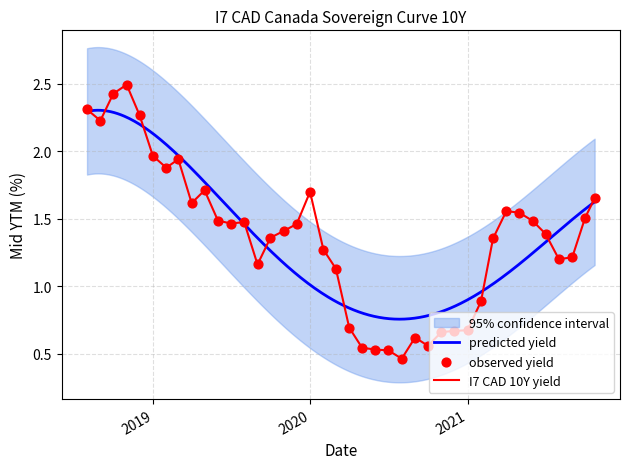

Which has a higher value, 2021-03-31 or 2020-03-31?

2021-03-31